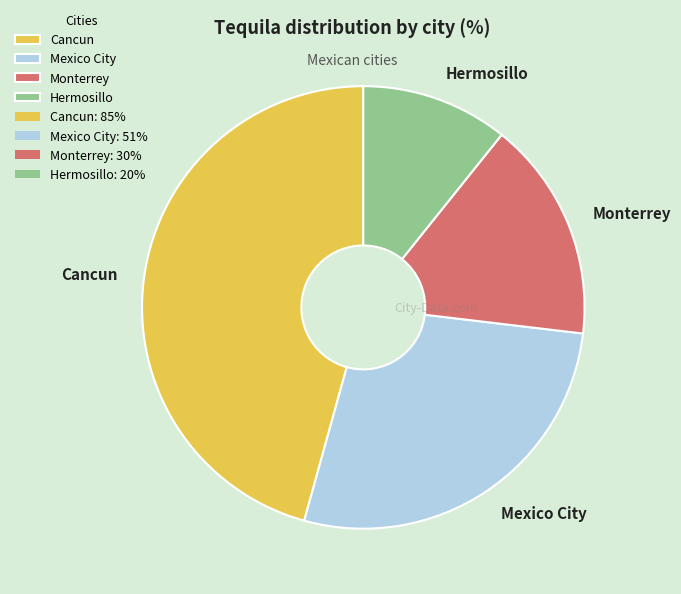

True or false: Hermosillo accounts for 1% of the total.

False